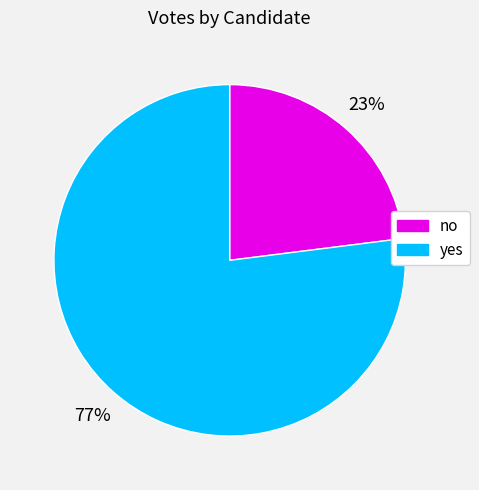

What is the smallest slice in the pie chart?

no